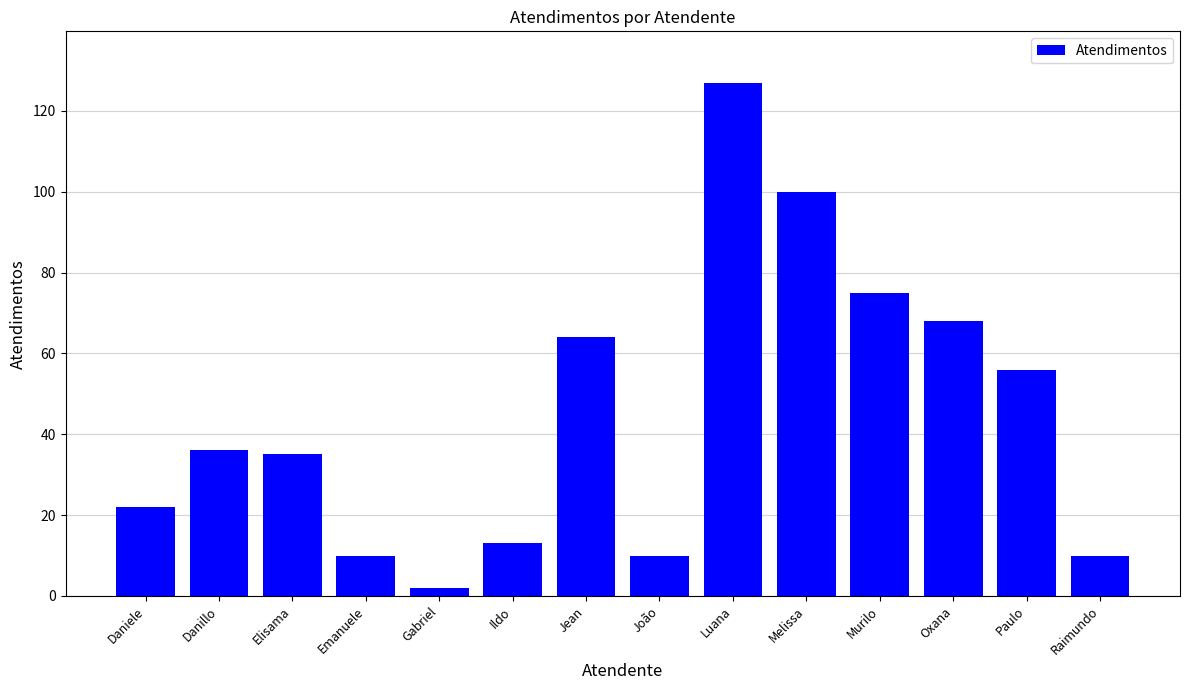

What is the value of the 3rd bar from the left?

35